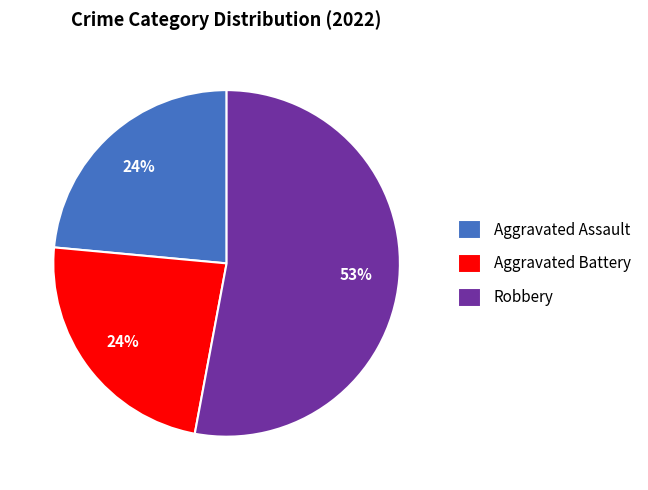

Which category has the biggest portion of the pie?

Robbery